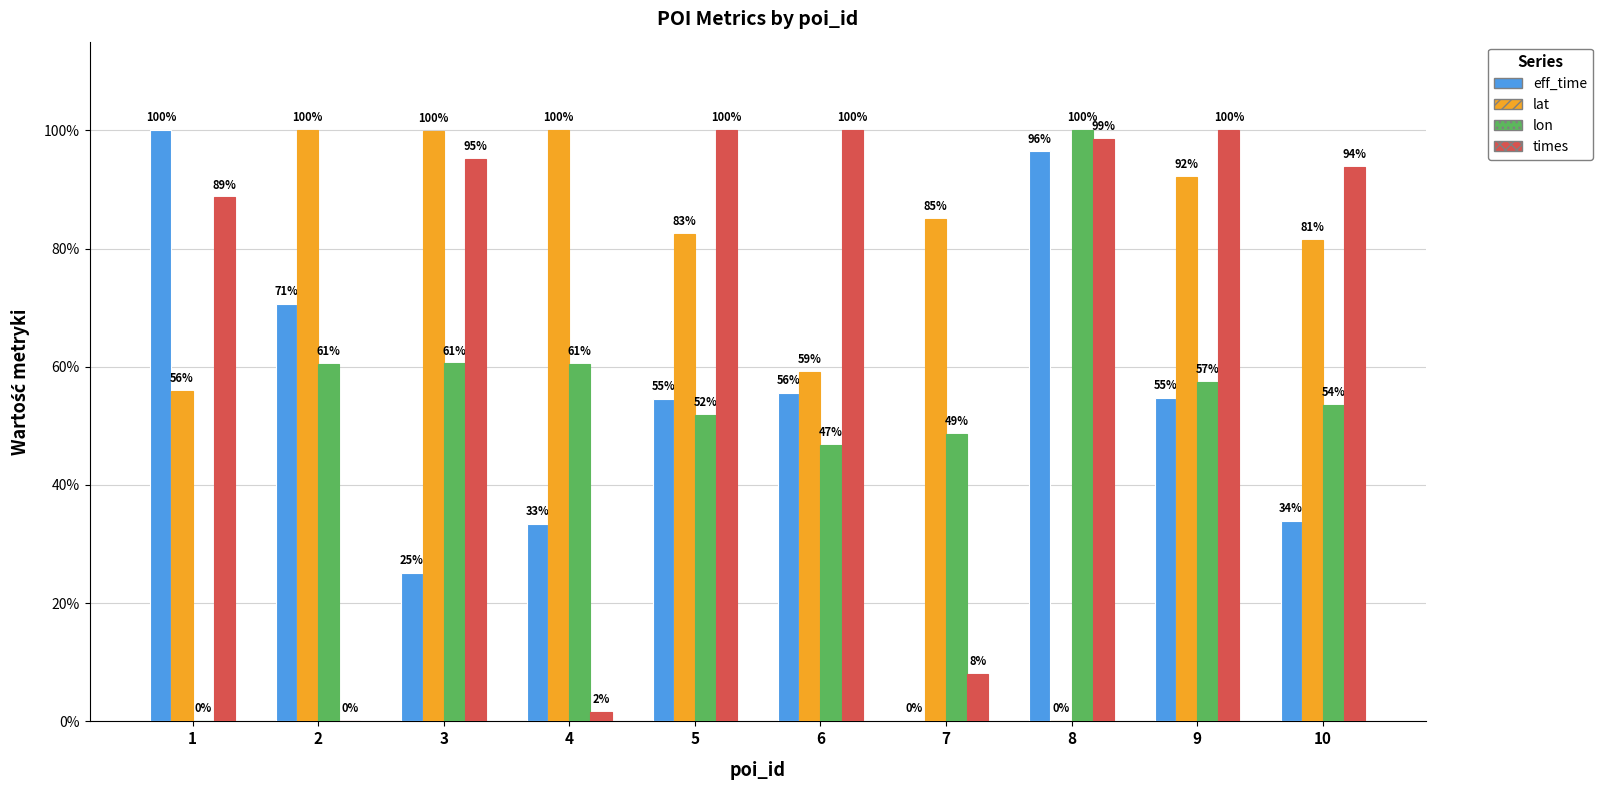

Which series changed the most between 1 and 3?

eff_time